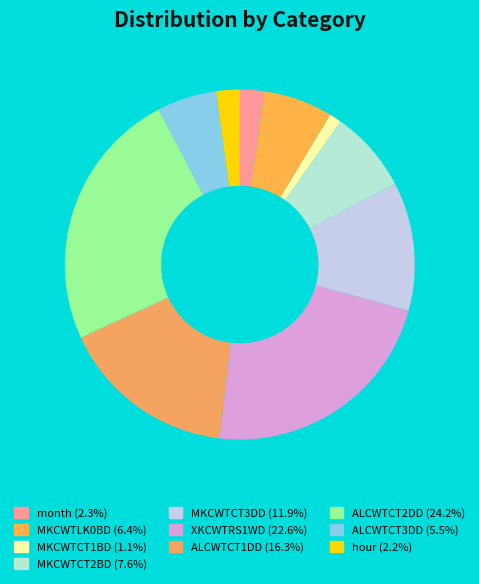

Count the number of slices in the pie.

10